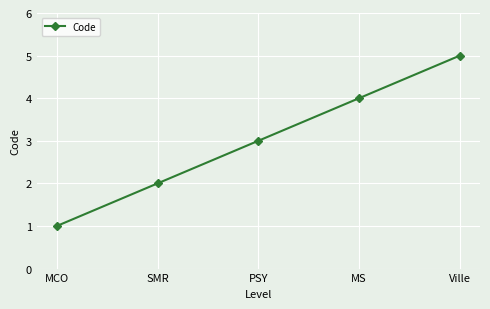

Between PSY and SMR, which is larger?

PSY